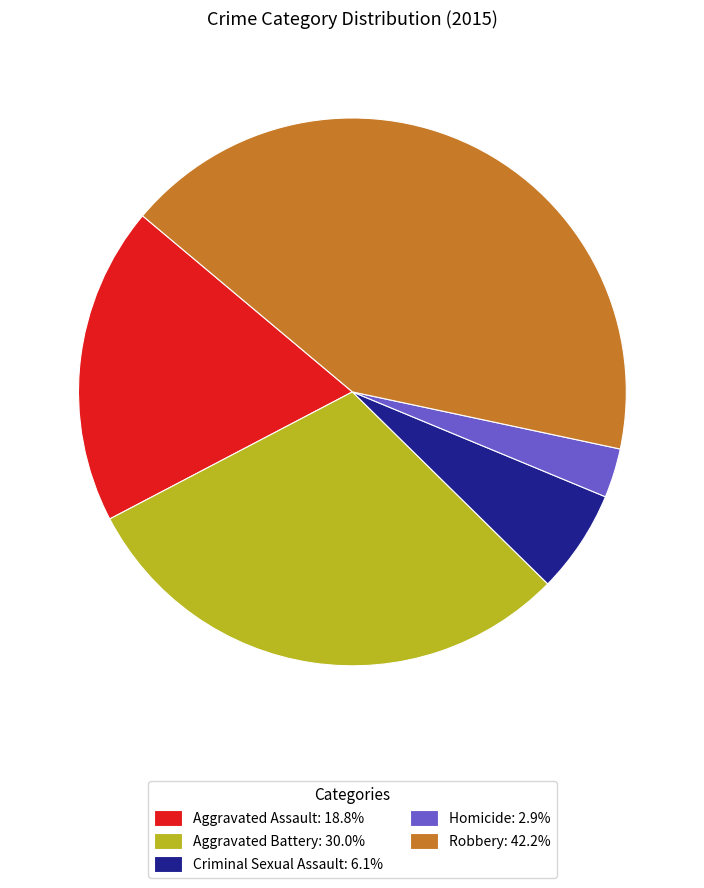

Count the number of slices in the pie.

5